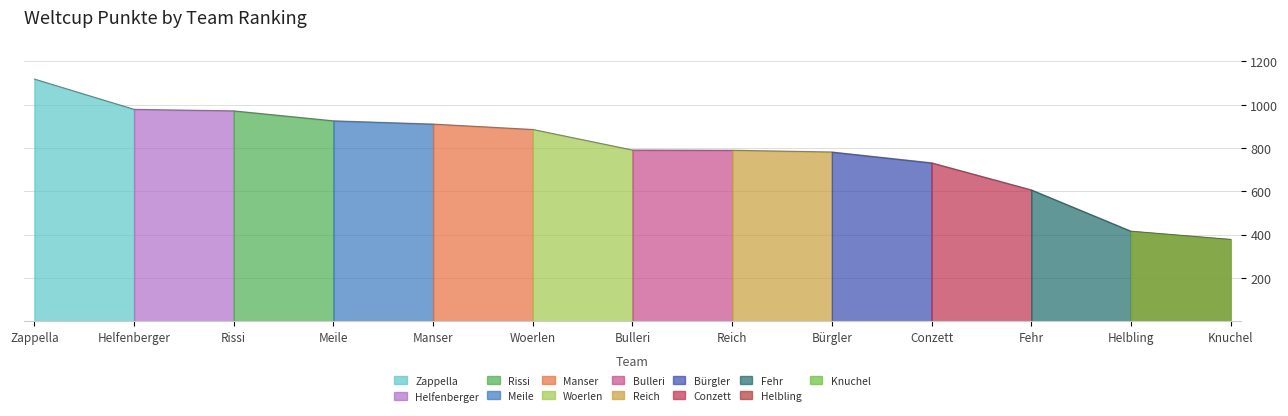

What is the difference between the maximum and minimum values?

741